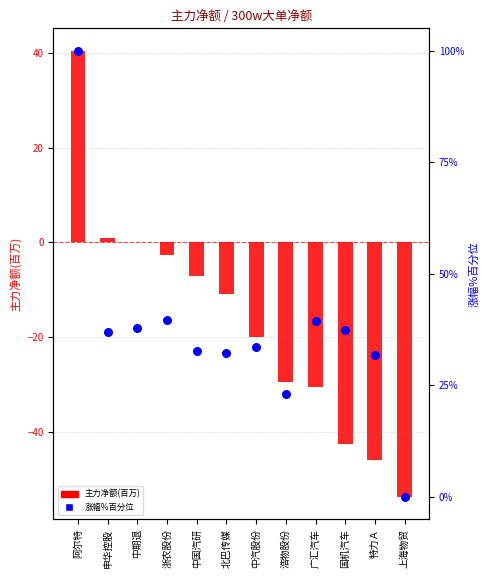

Which series reaches the maximum Y coordinate?

涨幅%百分位